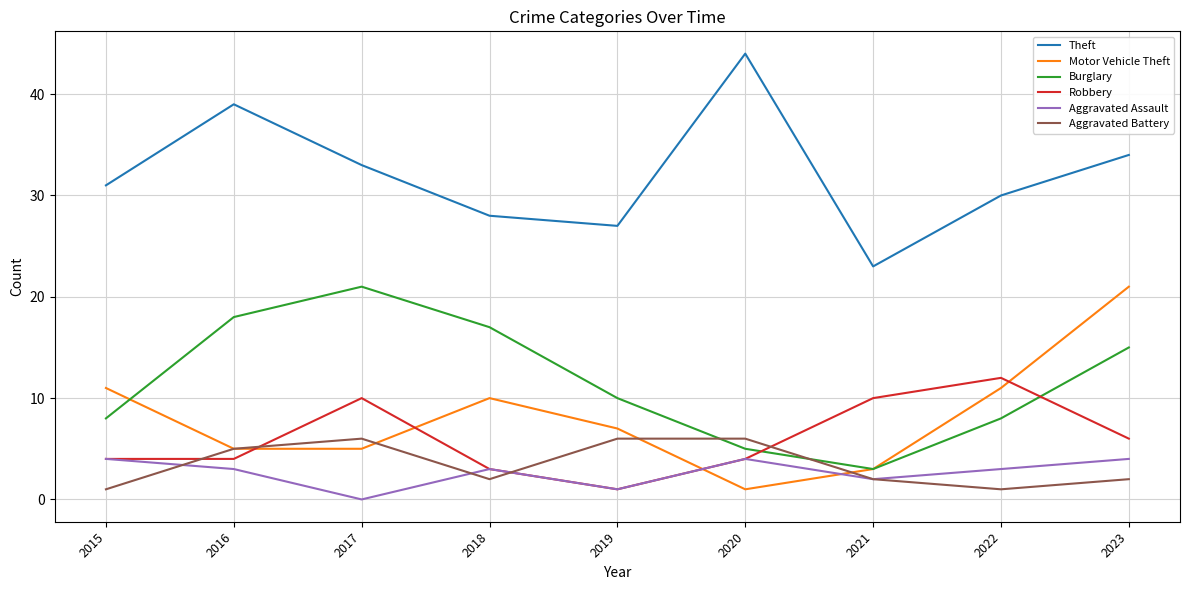

Which series has the widest spread of values?

Theft